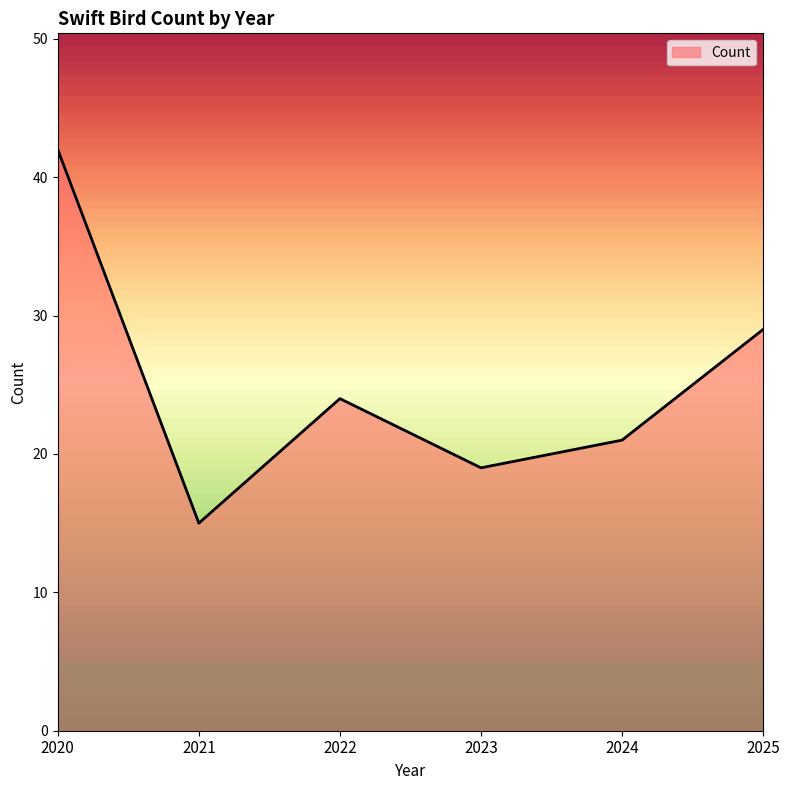

Is it true that the value at 2023 is 19?

True